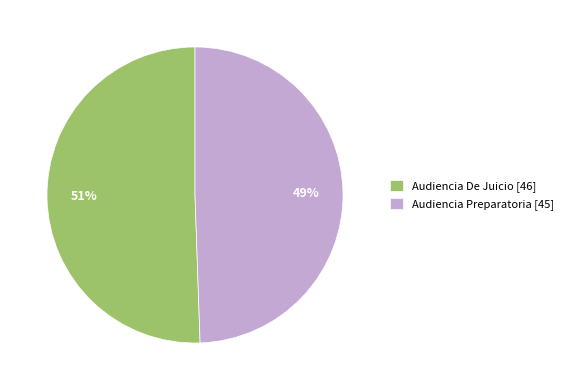

Count the number of slices in the pie.

2